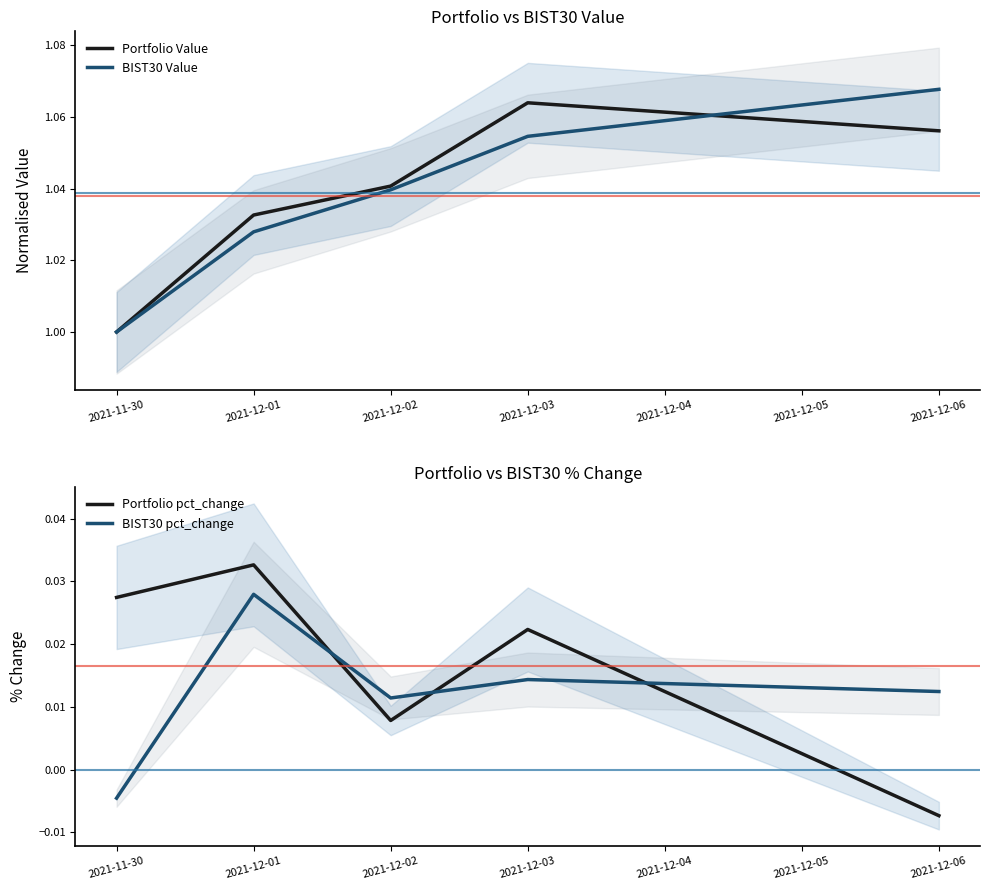

True or false: BIST30 Value has a value of 0.5 at 2021-12-01.

False